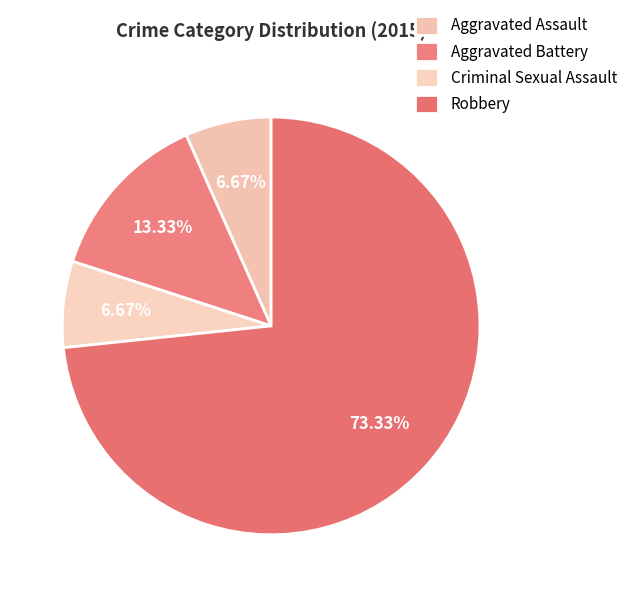

To the nearest percent, what is the average slice percentage?

25%